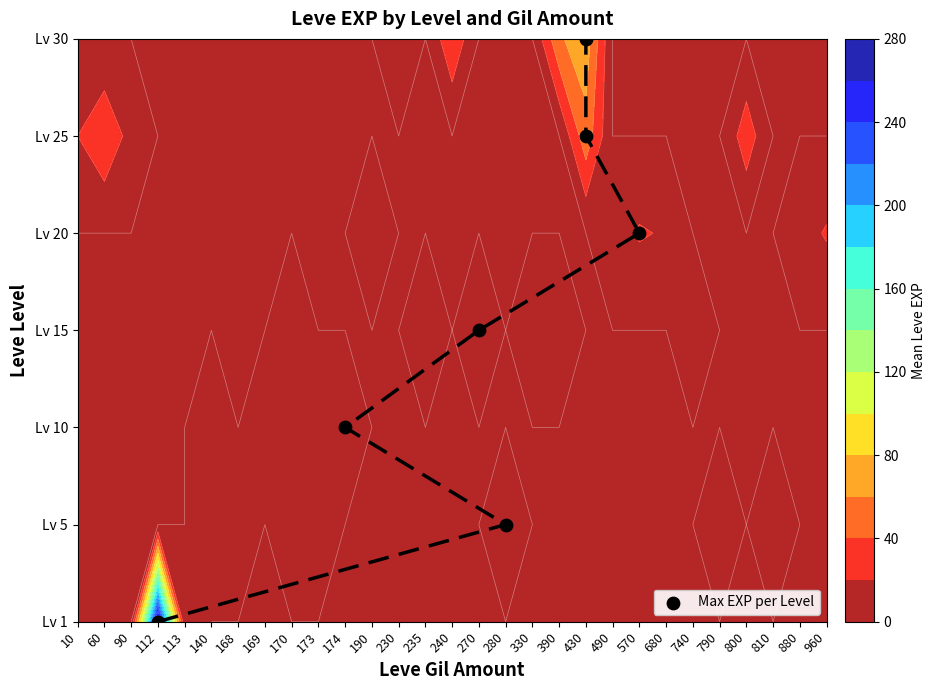

What is the ratio of the value at 168 to the value at 113?

1.5